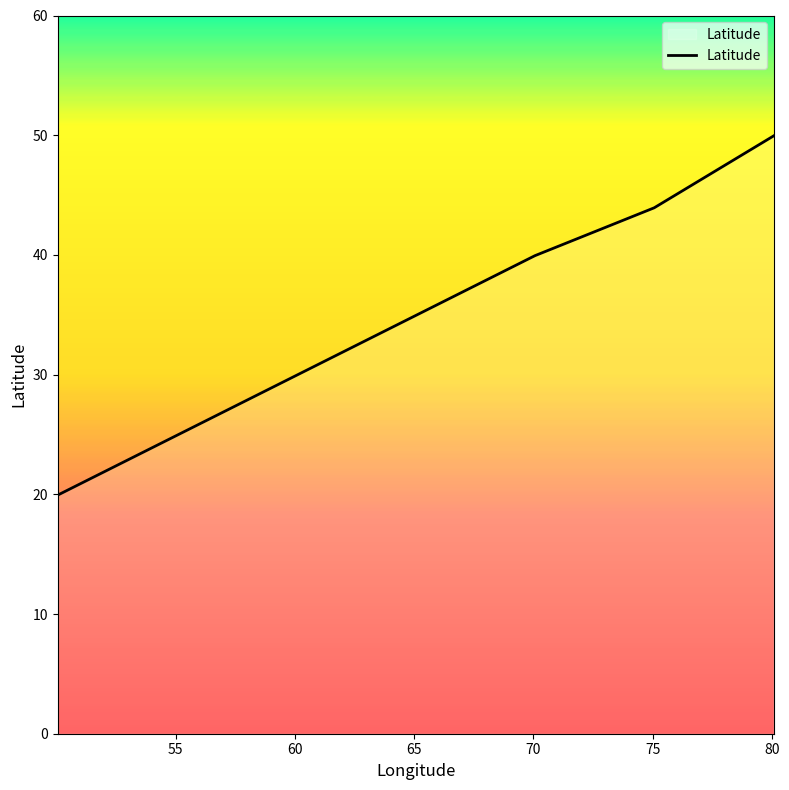

What is the difference between the maximum and minimum values?

30.0